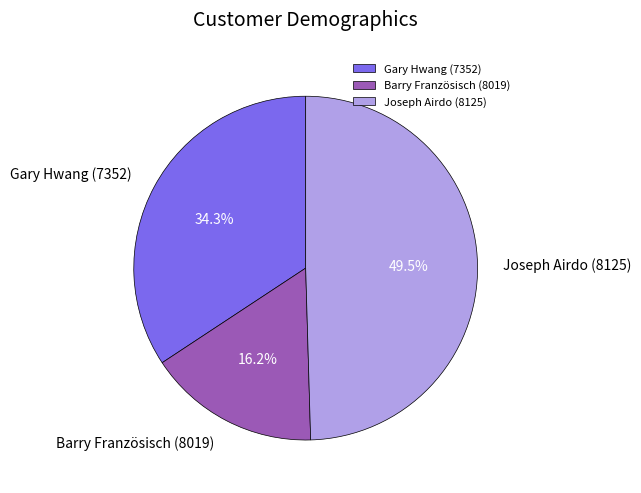

Which category has the biggest portion of the pie?

Joseph Airdo (8125)